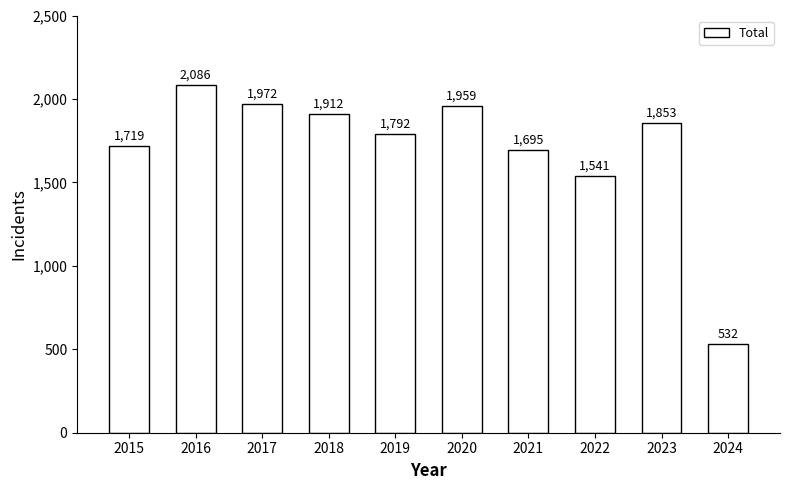

List the labels in order of value, smallest first.

2024, 2022, 2021, 2015, 2019, 2023, 2018, 2020, 2017, 2016